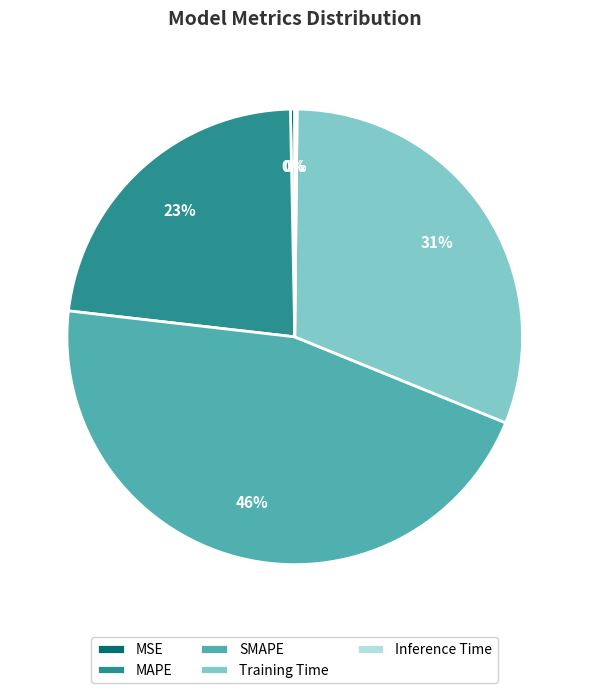

Do MSE and MAPE together represent more than half of the pie?

No